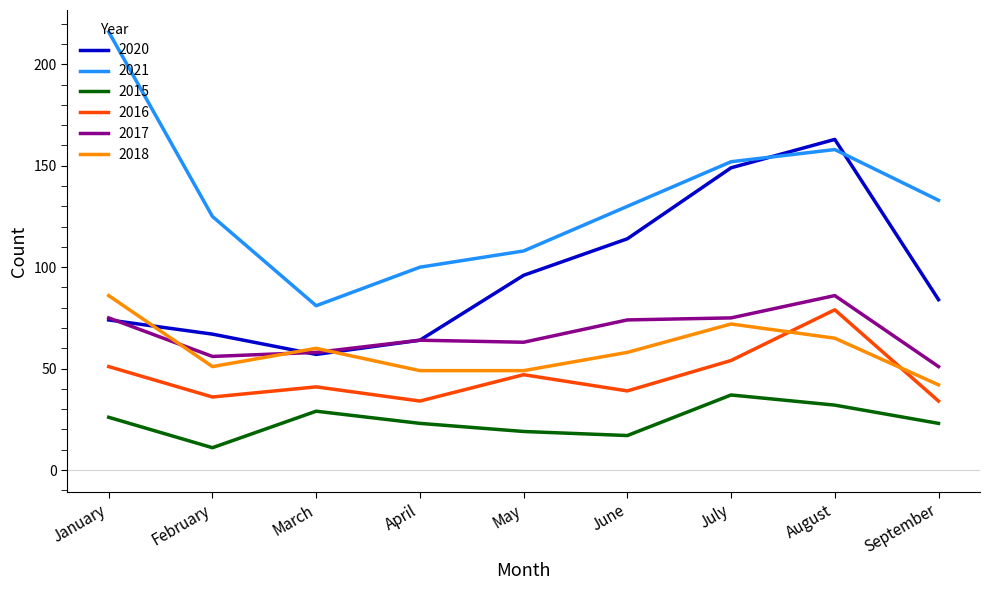

Read the 2020 value at February, to the nearest 5.

65